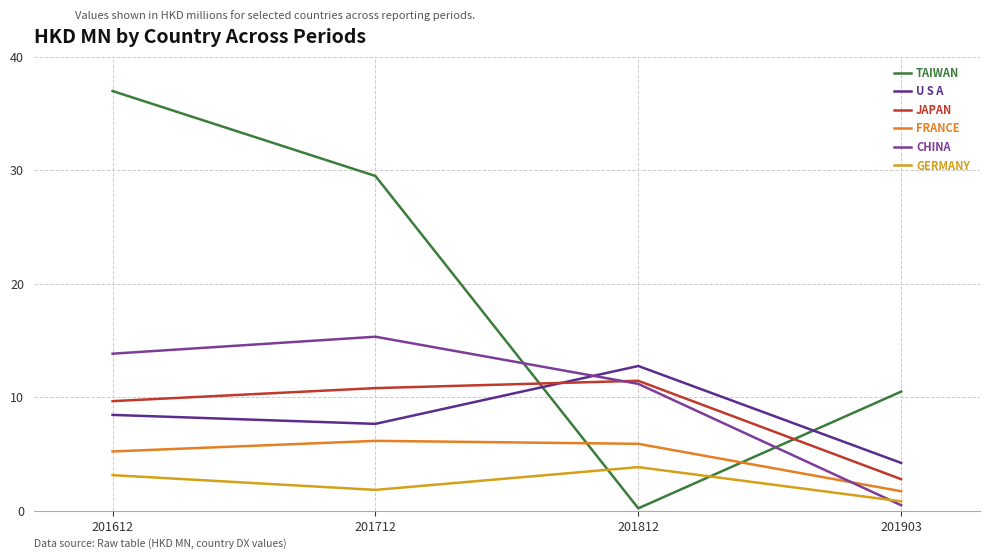

True or false: GERMANY has a value of 3.1 at 201612.

True